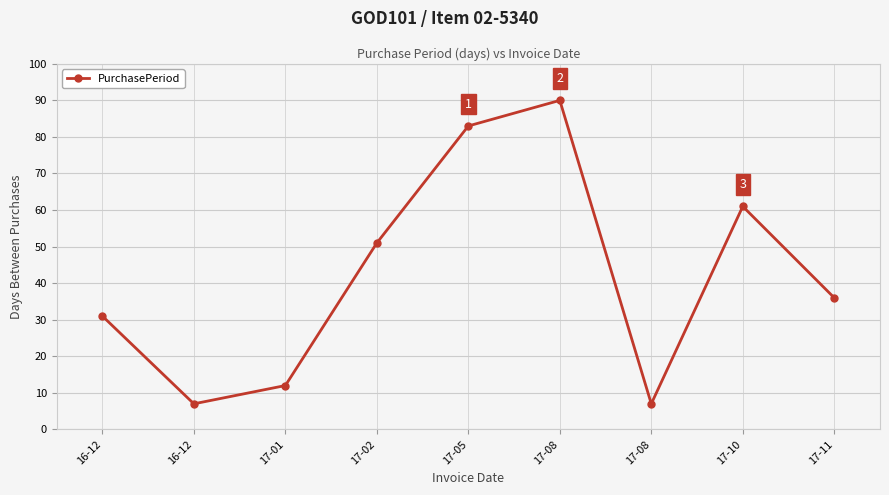

What is the change in value from 17-05 to 17-11?

-47